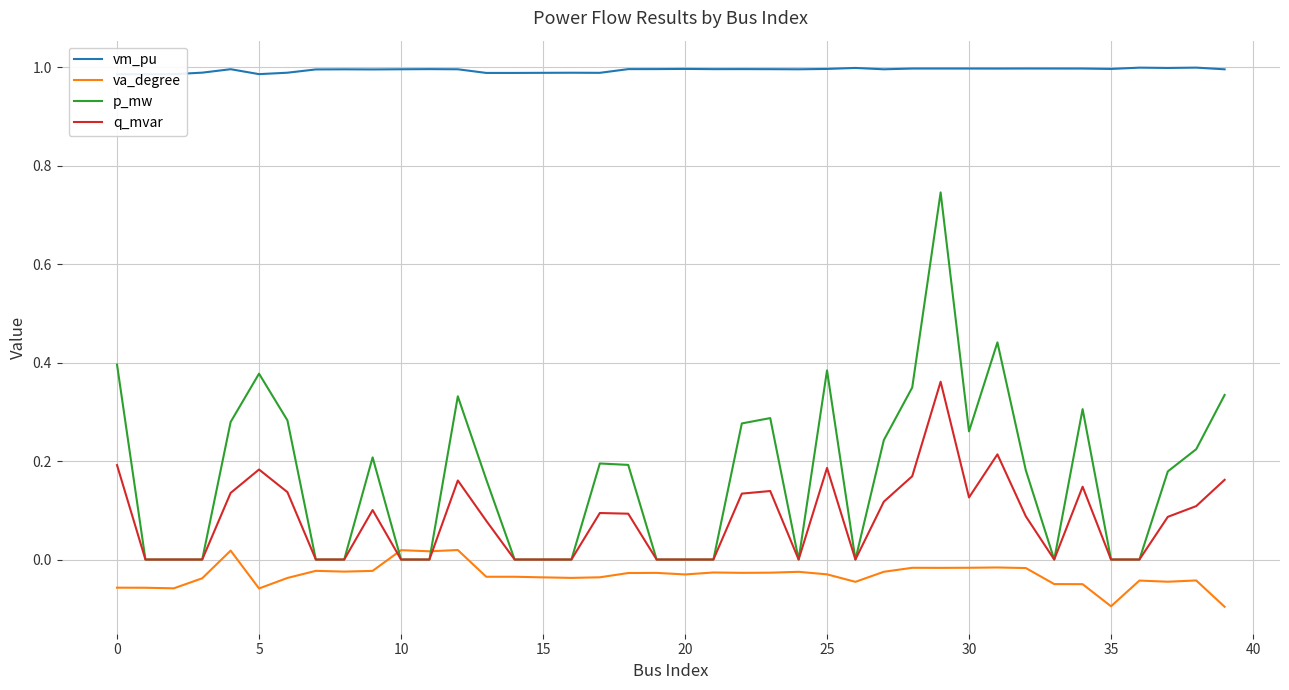

After their last crossing, which series has the higher values: p_mw or va_degree?

p_mw